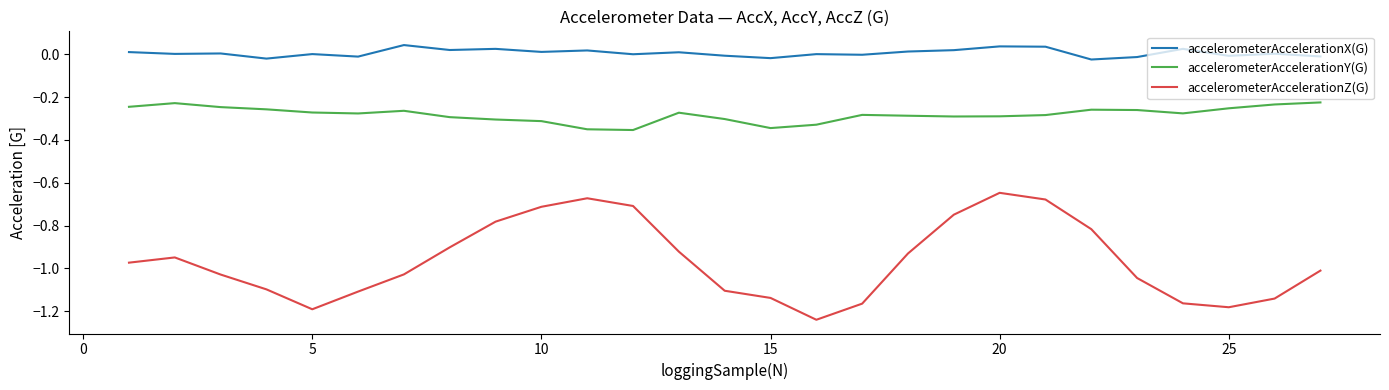

Which series has the largest range (max minus min)?

accelerometerAccelerationZ(G)